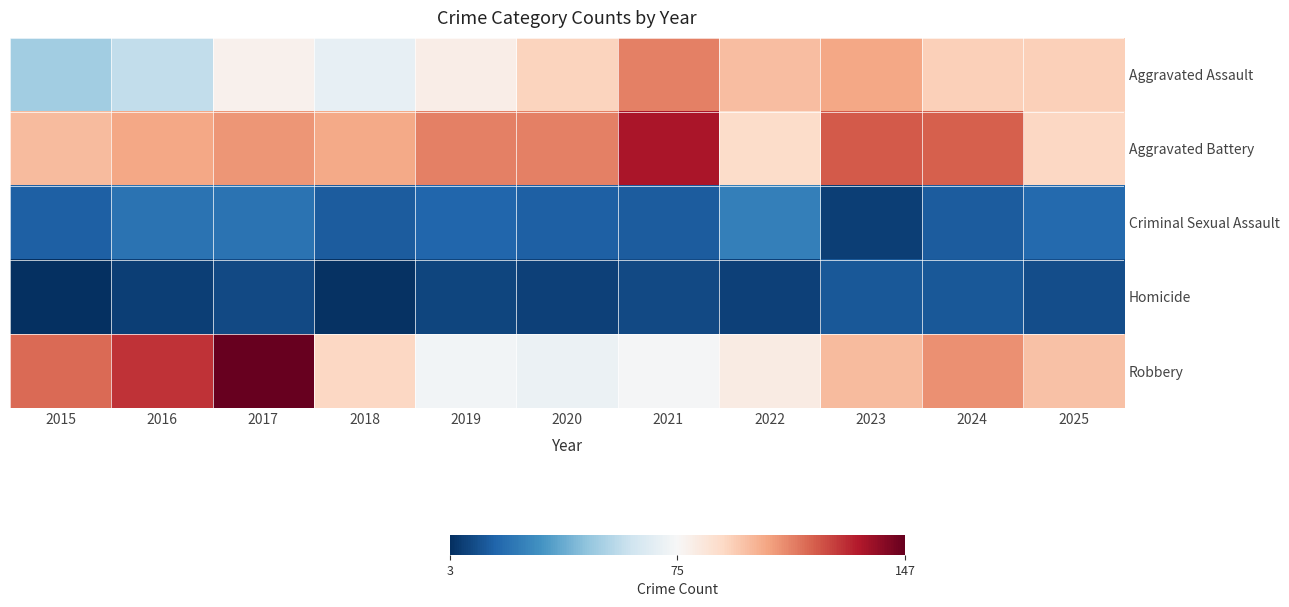

Reading left to right, what are all the values shown in this chart?

Aggravated Assault: 2015=50	2016=57	2017=78	2018=69	2019=80	2020=91	2021=111	2022=97	2023=103	2024=92	2025=92
Aggravated Battery: 2015=98	2016=103	2017=107	2018=102	2019=111	2020=111	2021=134	2022=88	2023=119	2024=118	2025=90
Criminal Sexual Assault: 2015=16	2016=22	2017=22	2018=15	2019=18	2020=16	2021=15	2022=26	2023=7	2024=15	2025=19
Homicide: 2015=3	2016=7	2017=10	2018=4	2019=9	2020=8	2021=10	2022=8	2023=14	2024=14	2025=11
Robbery: 2015=116	2016=127	2017=147	2018=90	2019=73	2020=71	2021=74	2022=81	2023=98	2024=108	2025=96